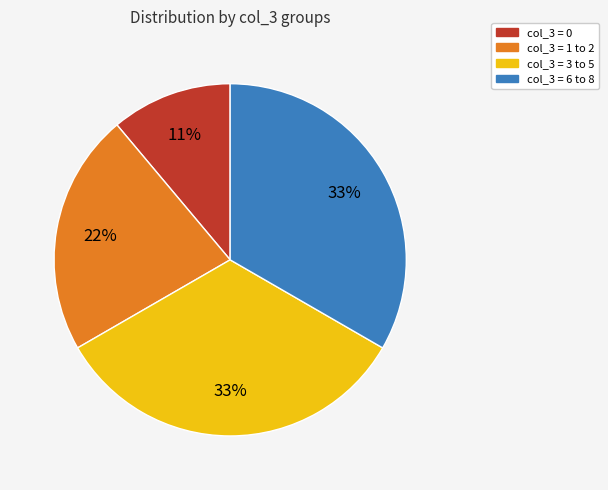

What is the smallest slice in the pie chart?

col_3 = 0